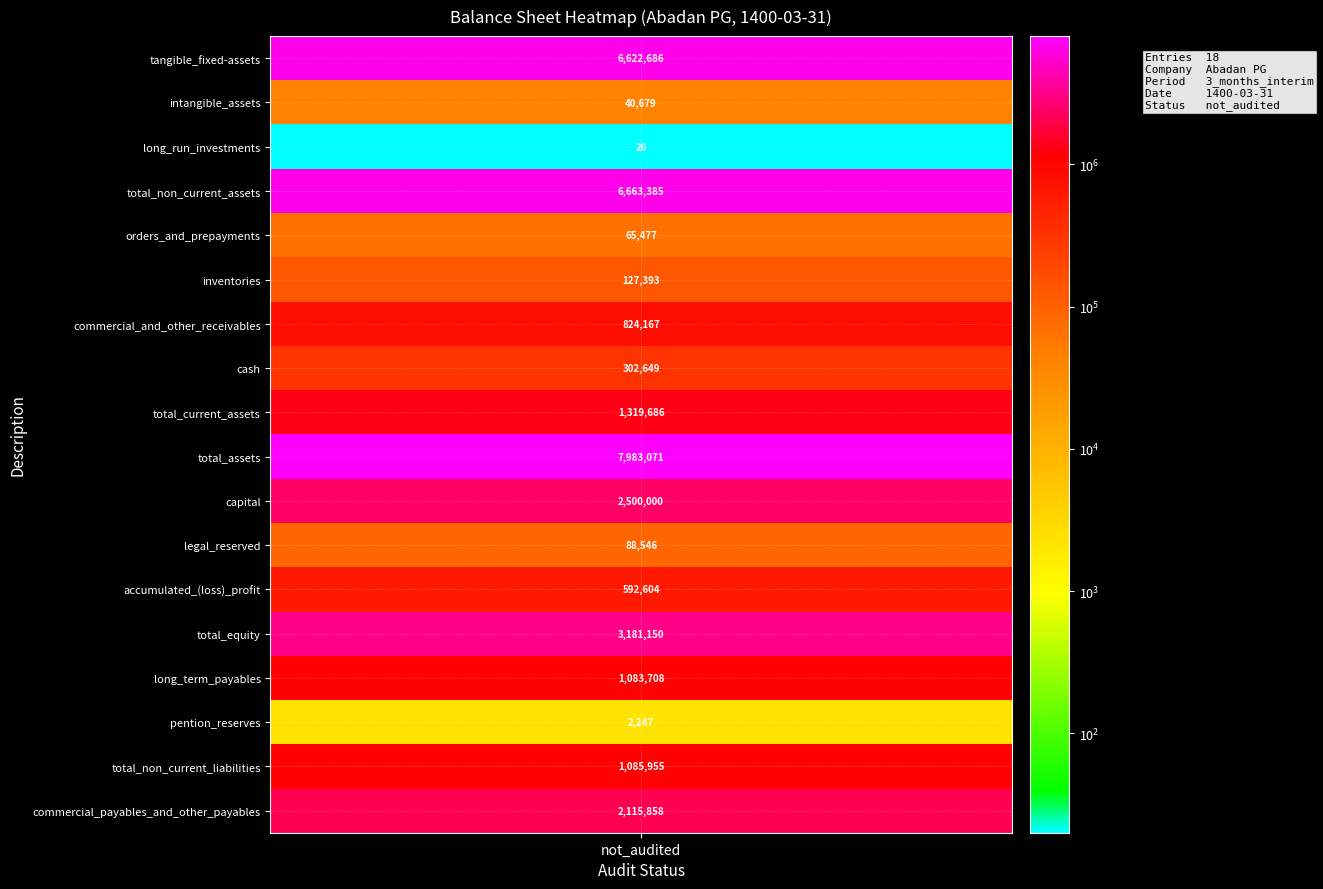

At which label does the data first exceed 1083708?

tangible_fixed-assets